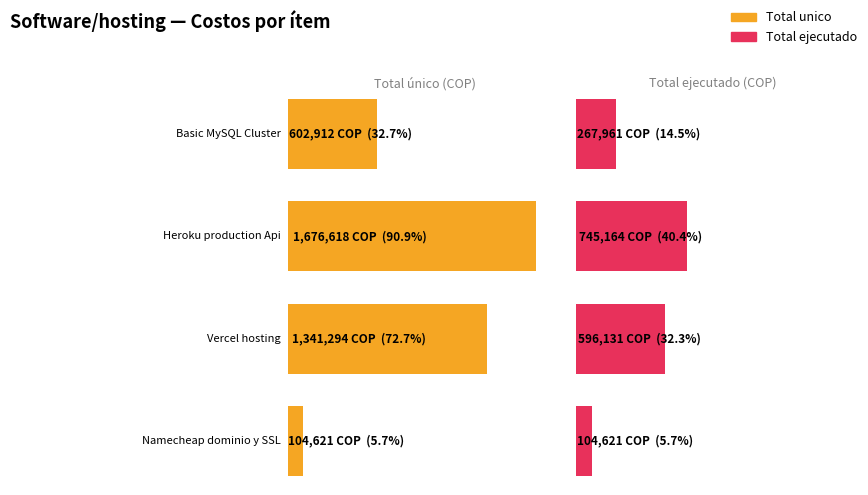

List the series in order of their overall mean, highest first.

Total unico, Total ejecutado